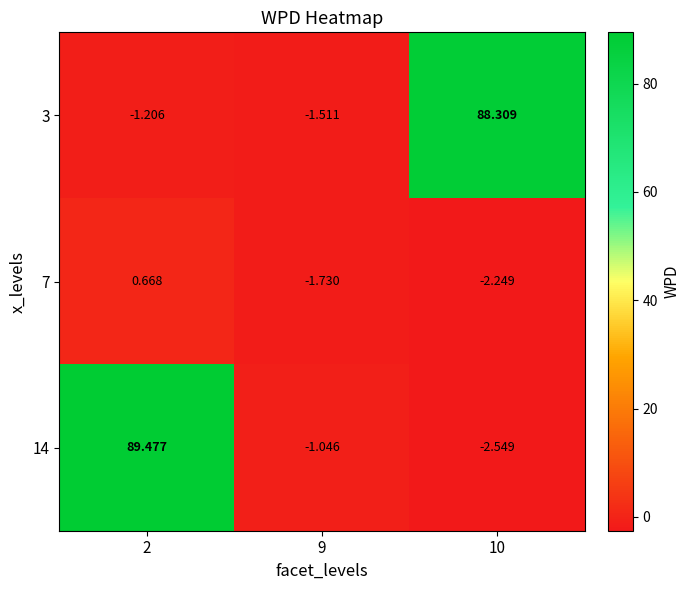

Reading right to left, transcribe all the data shown in this chart.

3: 10=88.3	9=-1.5	2=-1.2
7: 10=-2.2	9=-1.7	2=0.7
14: 10=-2.5	9=-1.0	2=89.5